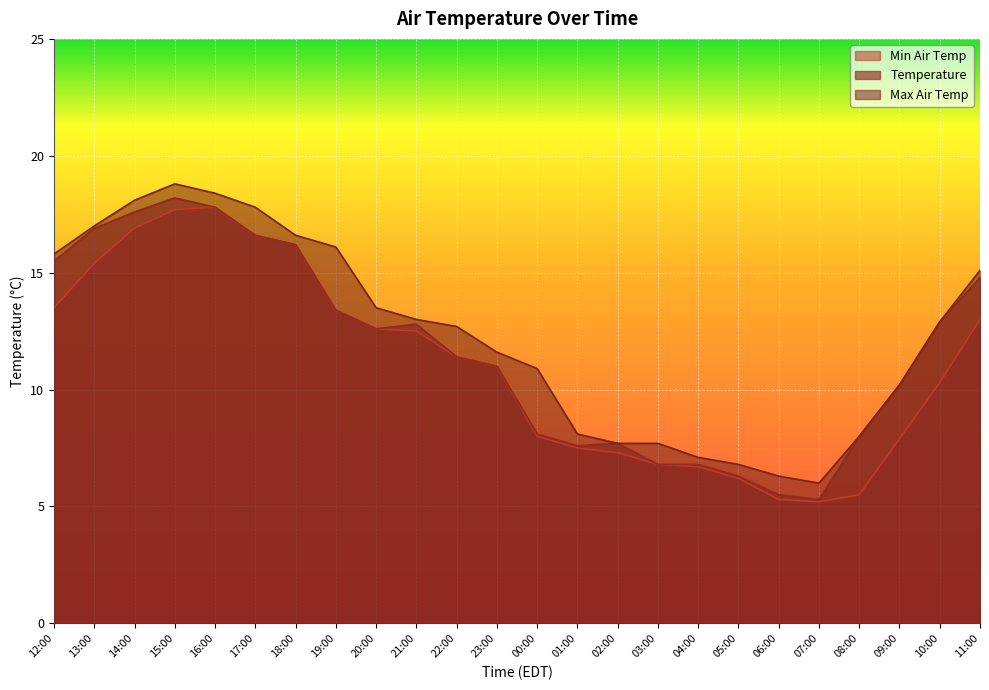

How many lines are shown in the chart?

3